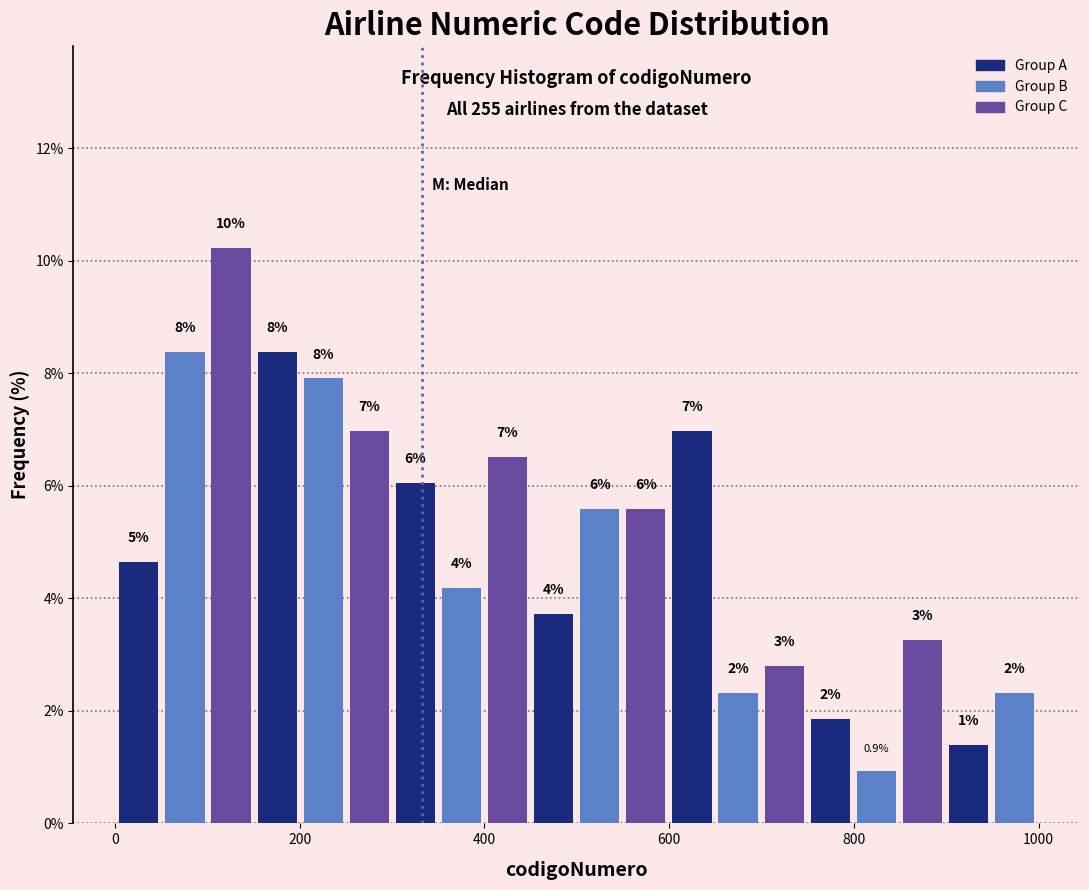

Read against the x-axis, roughly where is the centre of the tallest bar?

120